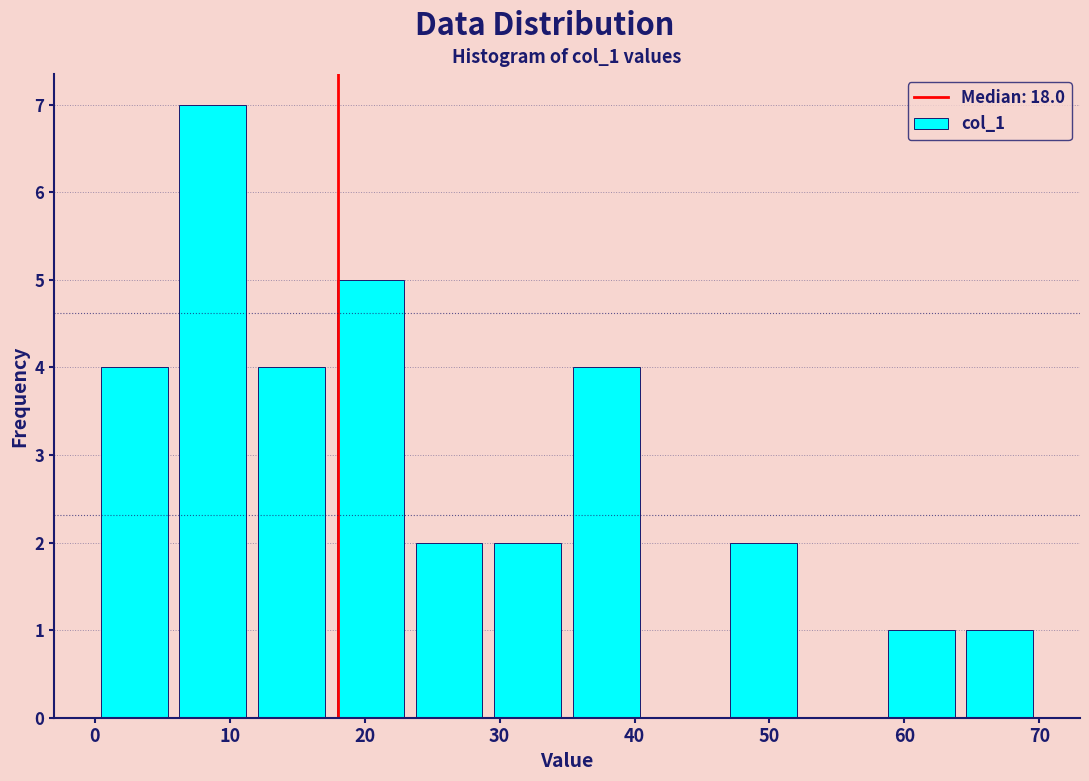

Reading left to right, list every bar in this chart as the range it spans on the x-axis followed by its height. Neither the bar edges nor the heights are printed on the chart, so give them approximately, as read against the axes.

0 to 6: 4
6 to 12: 7
12 to 18: 4
18 to 23: 5
23 to 29: 2
29 to 35: 2
35 to 41: 4
41 to 47: 0
47 to 53: 2
53 to 58: 0
58 to 64: 1
64 to 70: 1